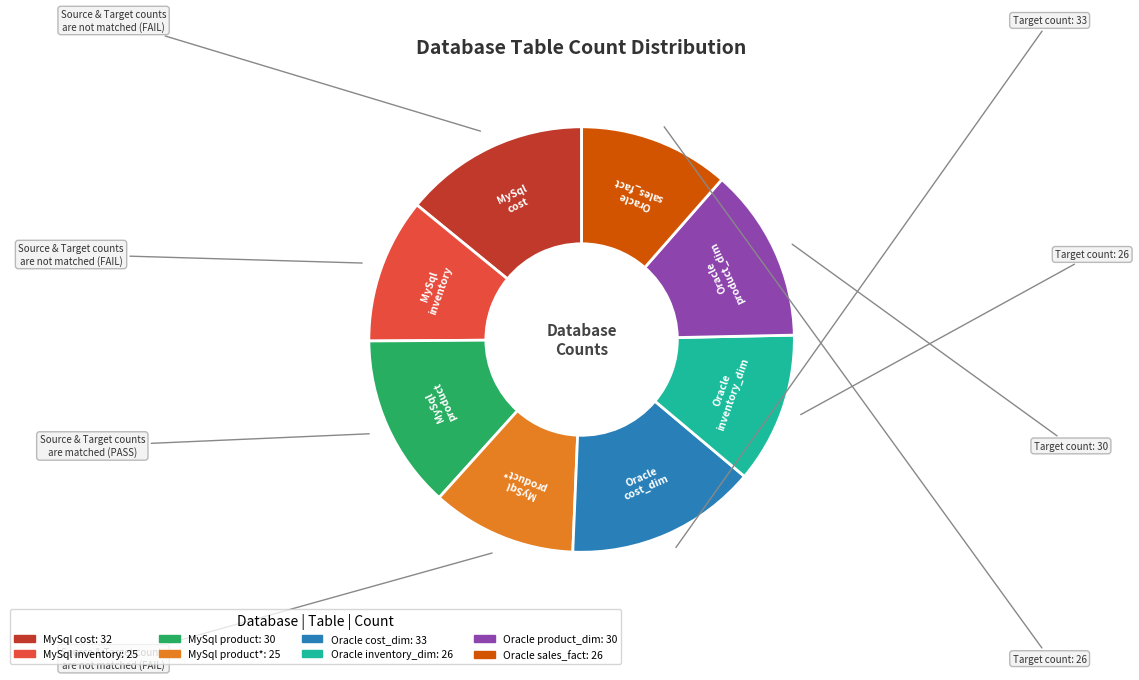

Is there a majority slice in this chart?

No